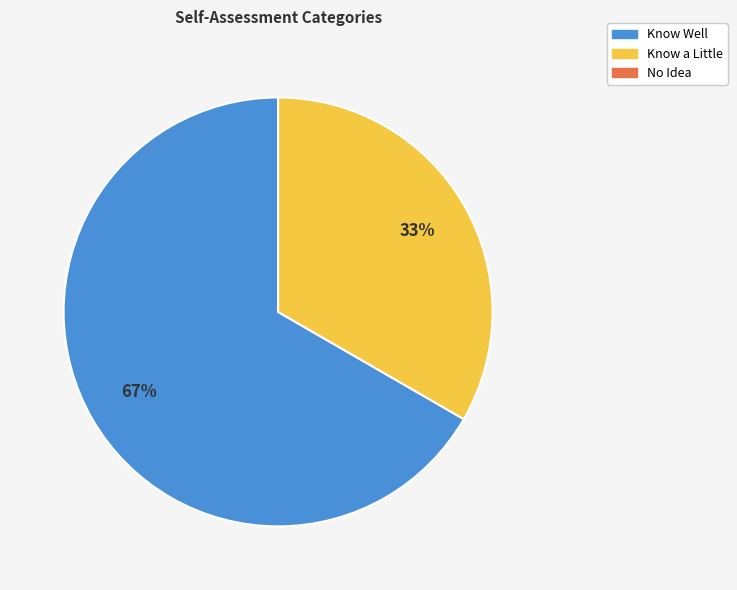

To the nearest percent, what is the average slice percentage?

50%